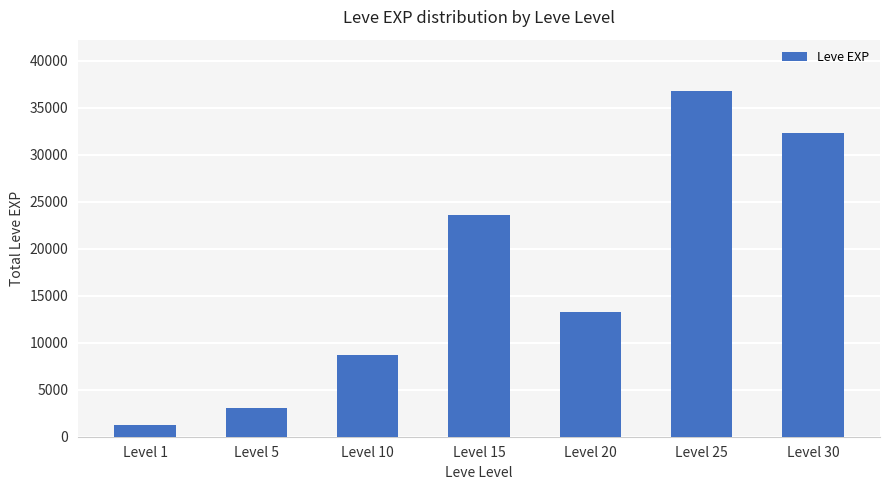

Are the bars grouped side by side (vs. stacked)?

No